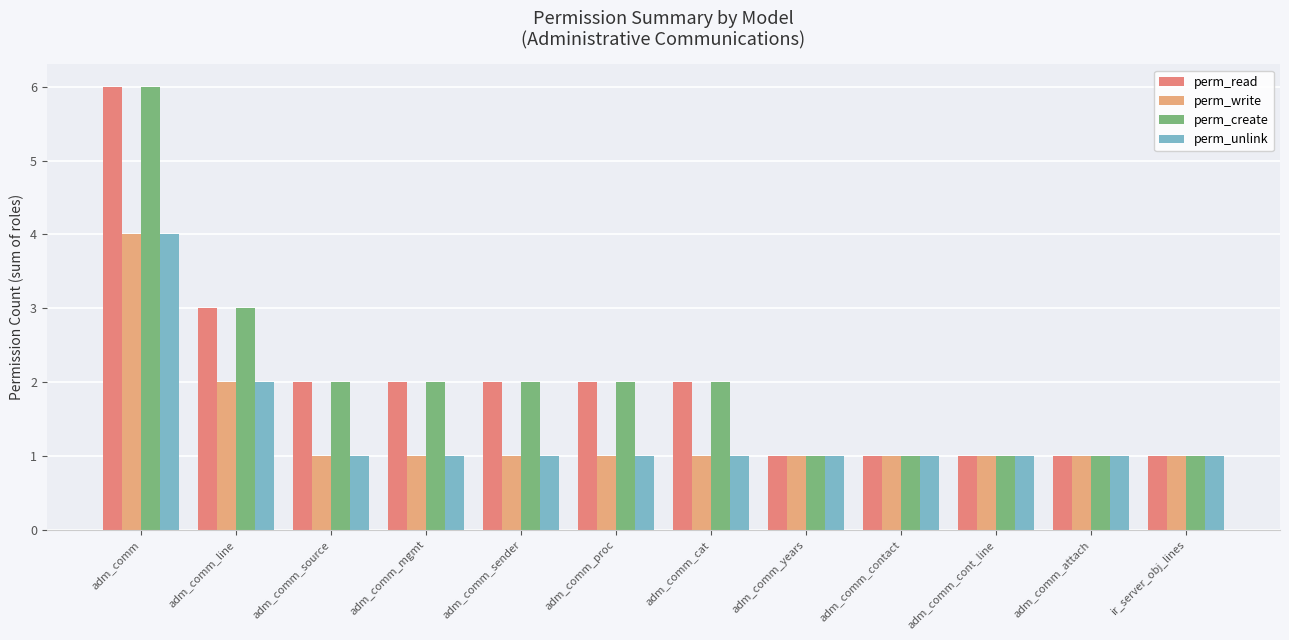

What is the highest value of the perm_unlink series?

4